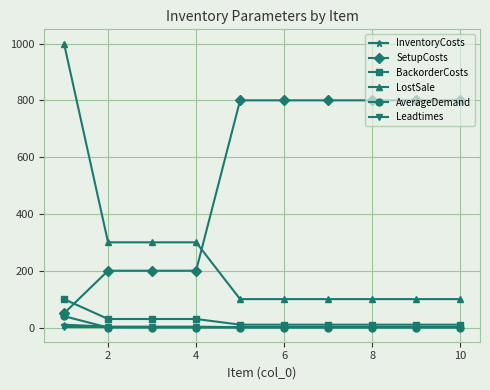

True or false: LostSale and SetupCosts cross at least once.

True